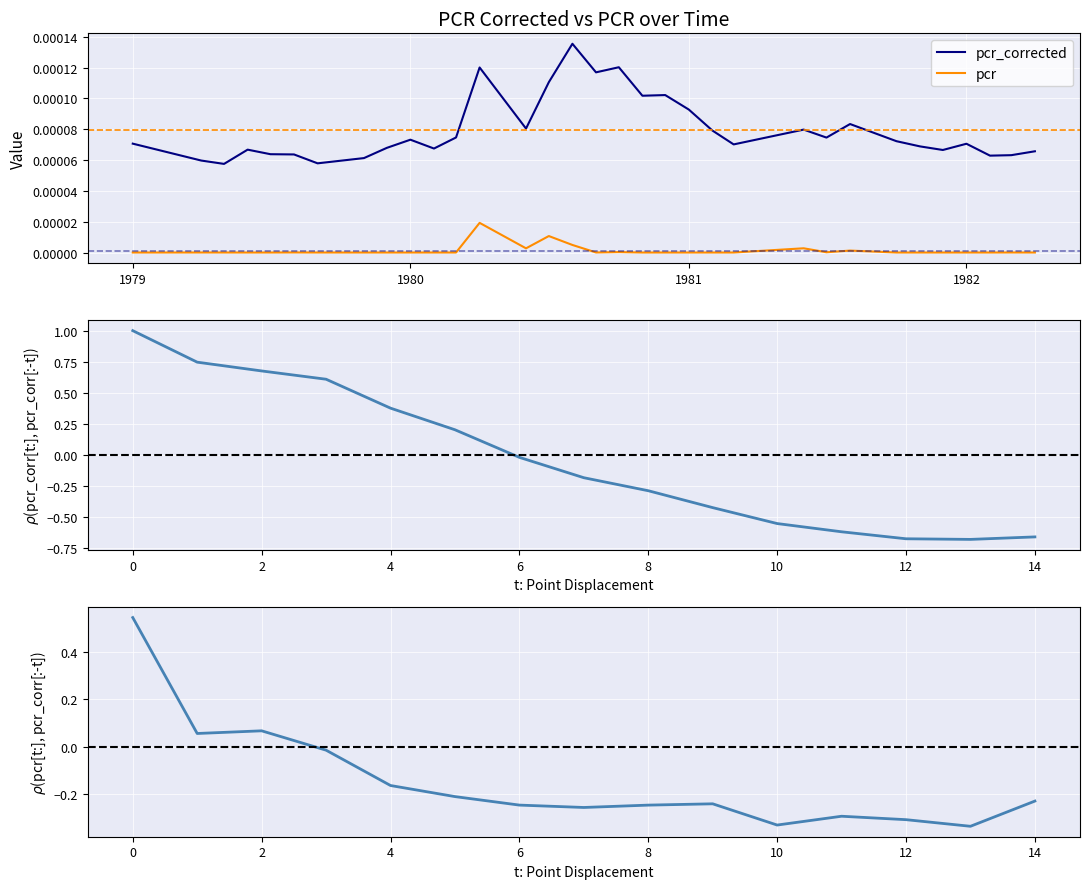

True or false: pcr_corrected and pcr cross at least once.

False